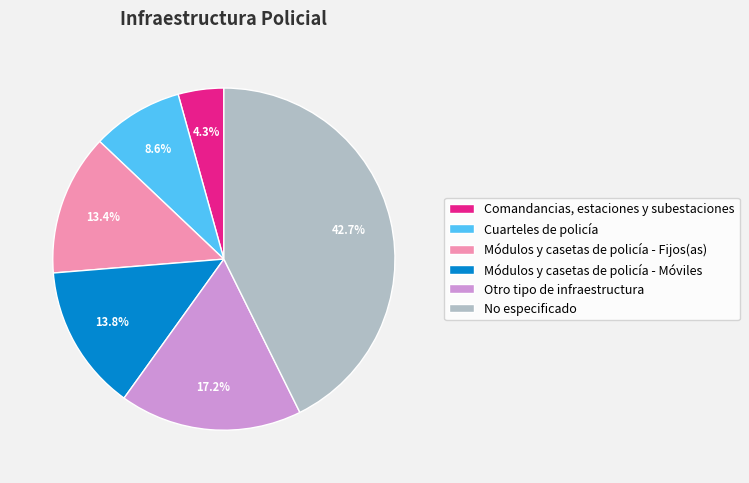

Which slice is the smallest?

Comandancias, estaciones y subestaciones